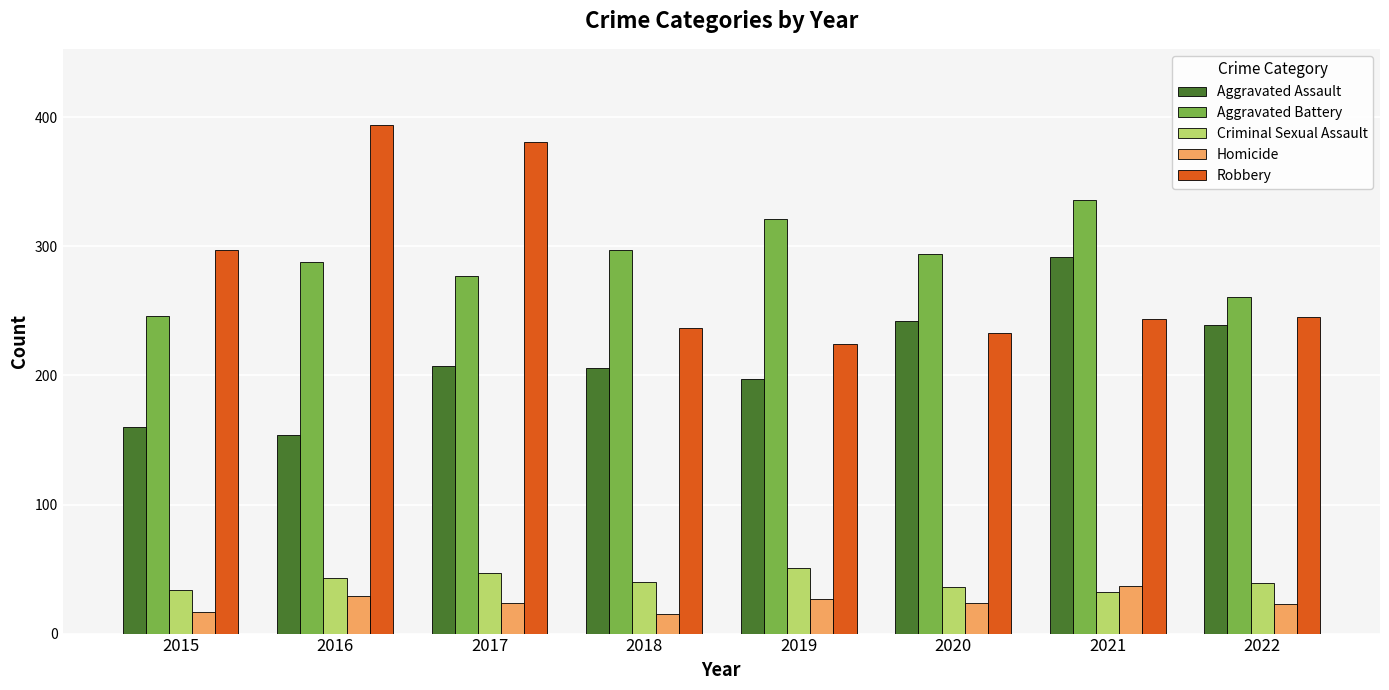

Read the Criminal Sexual Assault value at 2015, to the nearest 5.

35